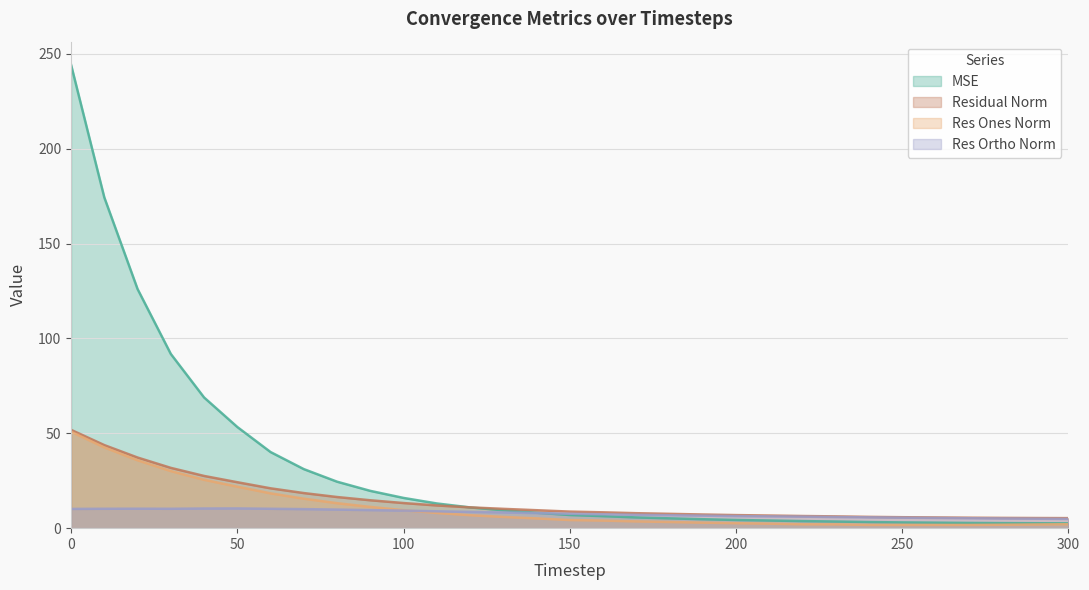

Does the chart display data point markers on the line(s)?

No